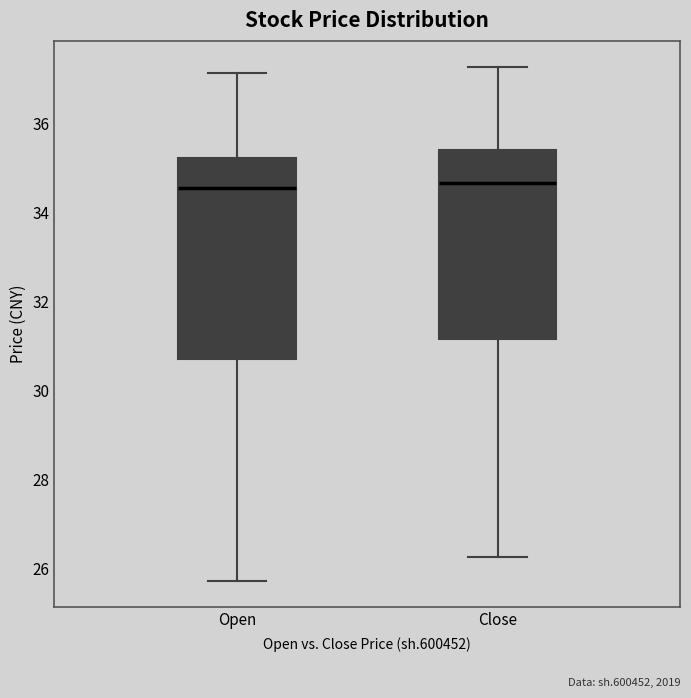

Where is the lower edge of the box for Open on the y-axis? The values are not printed on the chart, so give them approximately, as read against the axis.

30.8